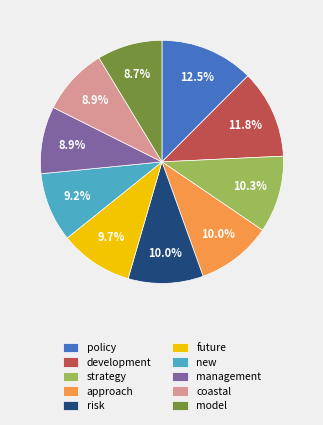

To the nearest percent, what is the difference between the development and strategy slice percentages?

2%